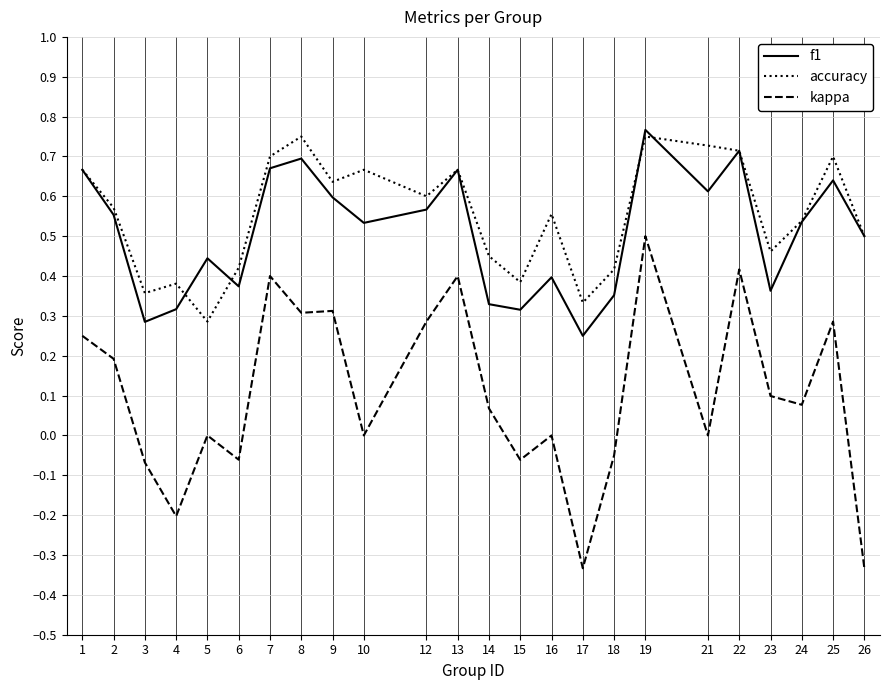

At 21, list the series in order from largest to smallest.

accuracy, f1, kappa